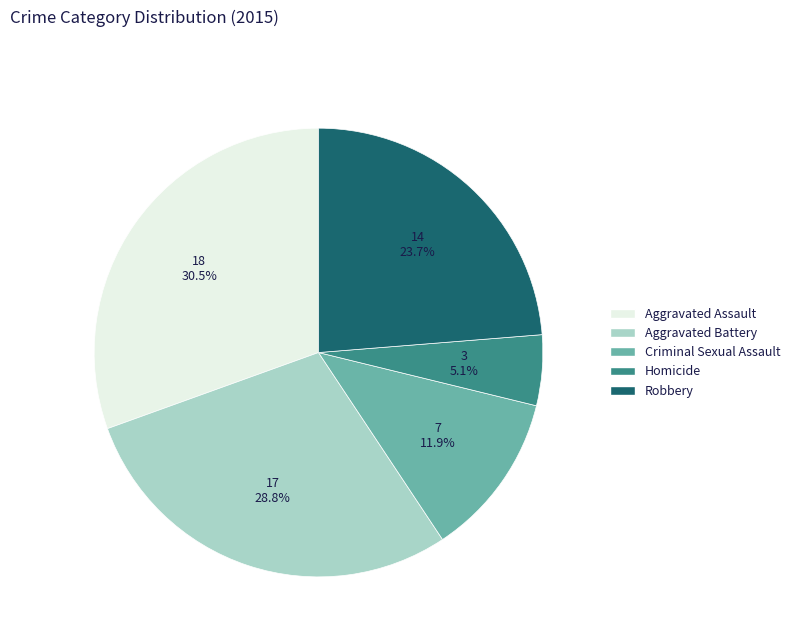

Is there a majority slice in this chart?

No